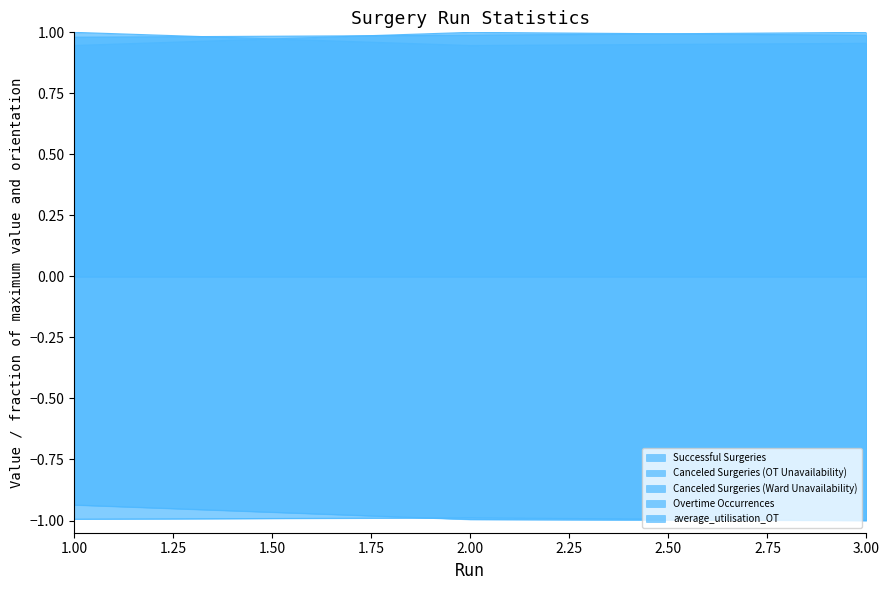

Reading left to right, transcribe all the data shown in this chart.

Successful Surgeries: 1=0.9	2=1.0	3=1.0
Canceled Surgeries (OT Unavailability): 1=-0.9	2=-1.0	3=-1.0
Canceled Surgeries (Ward Unavailability): 1=1.0	2=0.9	3=1.0
Overtime Occurrences: 1=-1.0	2=-1.0	3=-1.0
average_utilisation_OT: 1=1.0	2=1.0	3=1.0